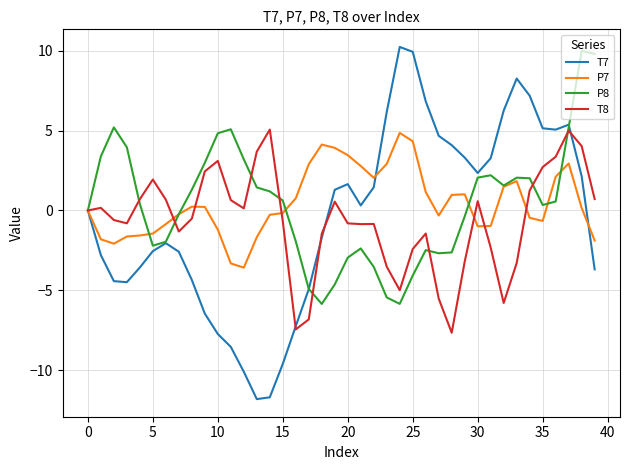

What is the smallest value displayed?

-11.8